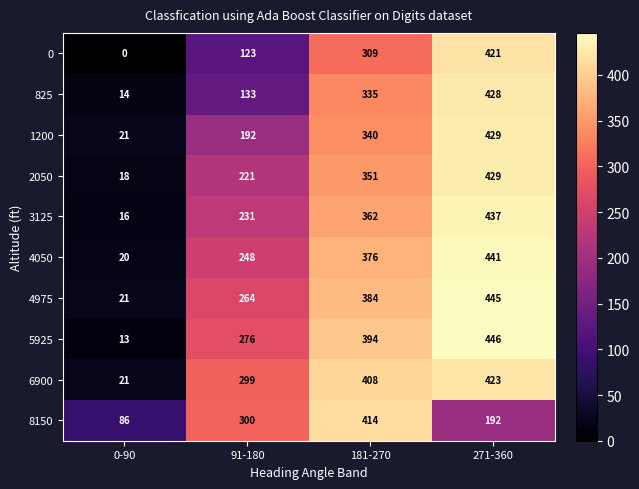

Between 0-90 and 181-270, which series saw the biggest shift?

6900